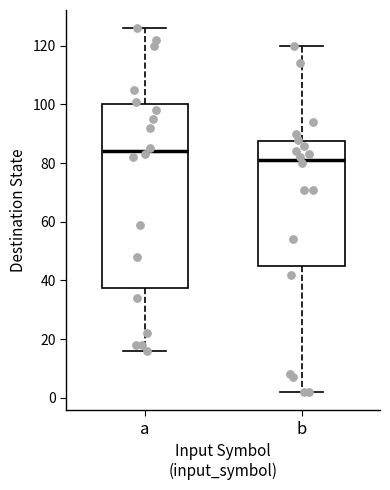

Reading left to right, read every box against the y-axis: the position of its median line, the range the box covers, and the ends of its whiskers. The values are not printed on the chart, so give them approximately, as read against the axis.

a: median 84, box 38 to 100, whiskers 16 to 126
b: median 82, box 46 to 88, whiskers 2 to 120